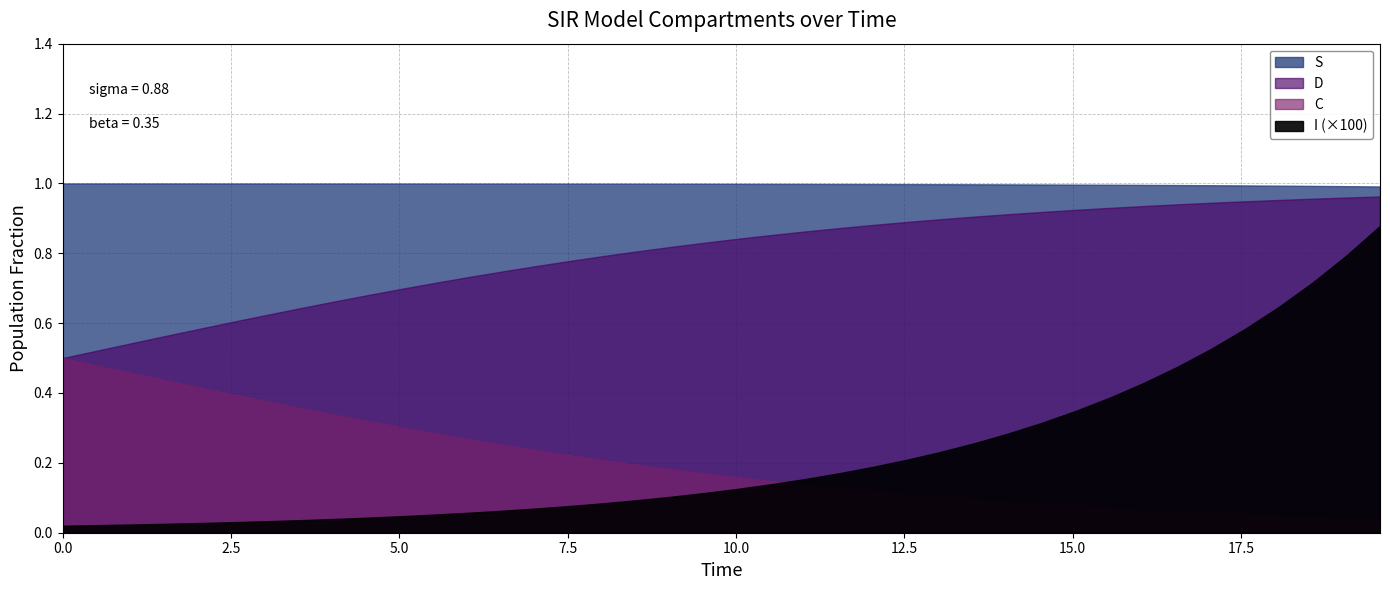

Which series has the largest total across all categories?

S